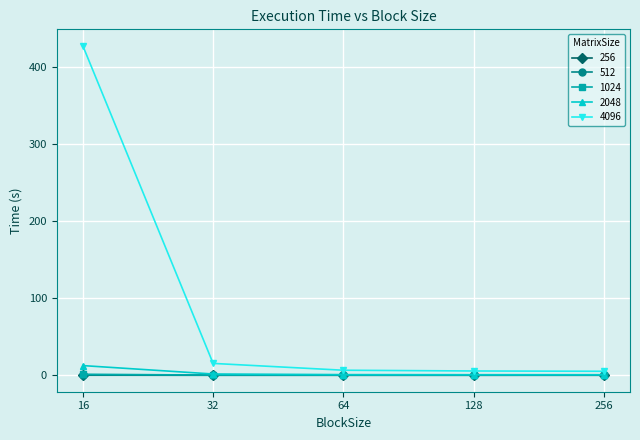

The value of 1024 at 256 is 0.1. True or false?

True